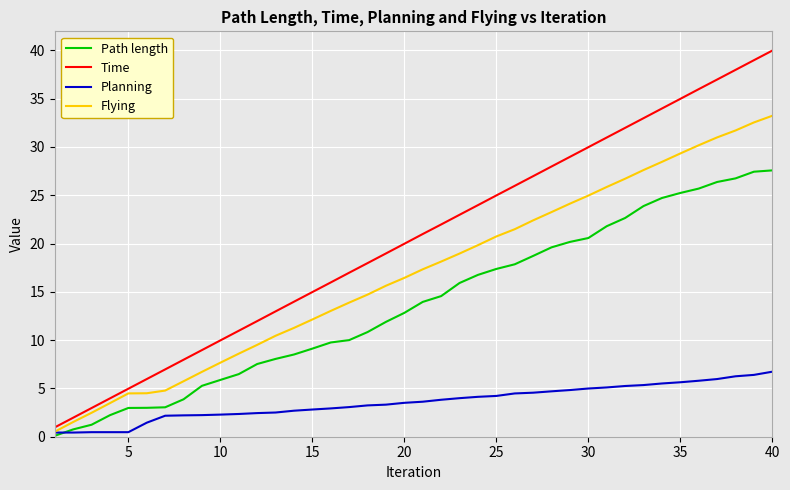

Which series has the largest total across all categories?

Time